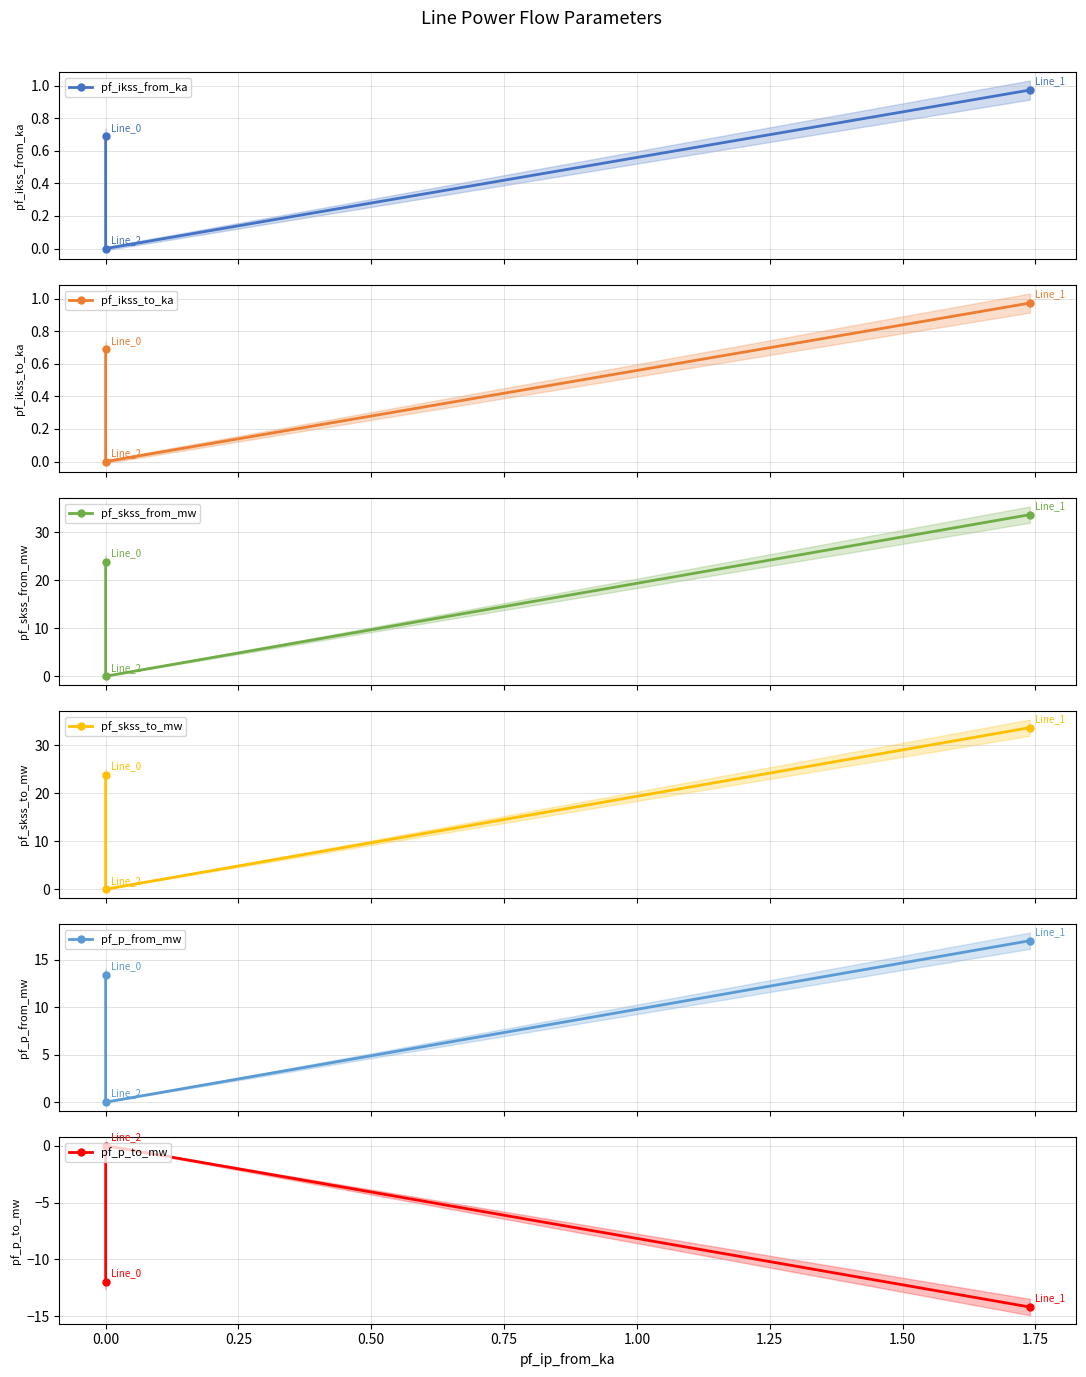

How many positive values does the pf_ikss_from_ka series have?

2